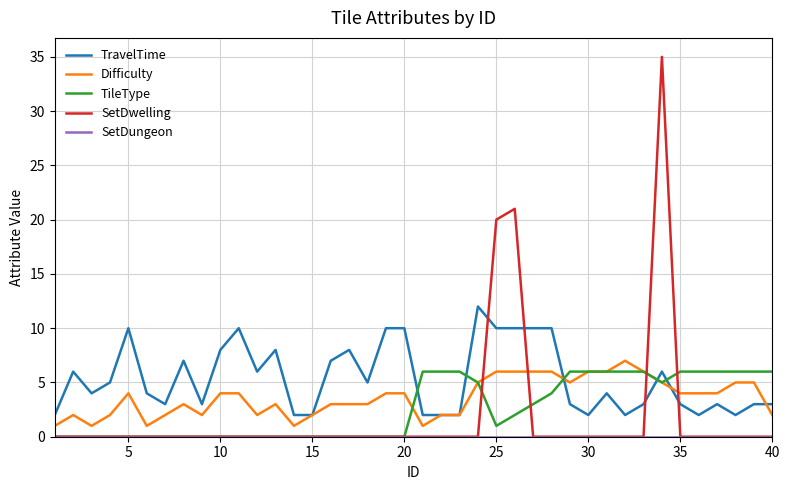

Which series has the largest total across all categories?

TravelTime